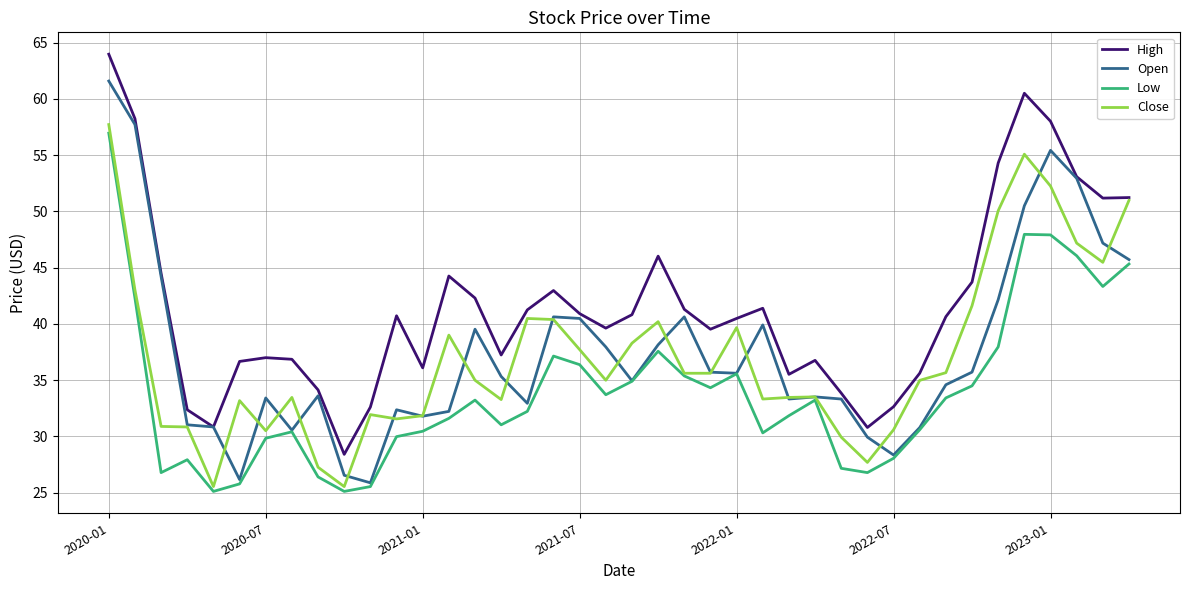

What is the maximum value for Open?

61.6